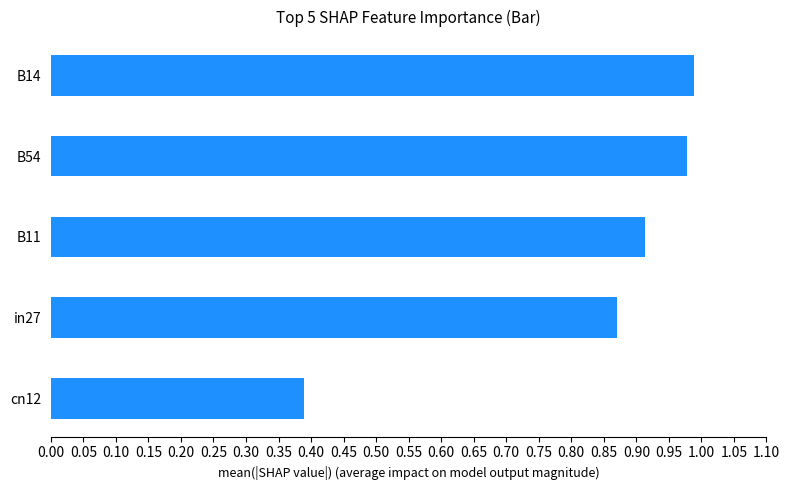

What is the average value?

0.8